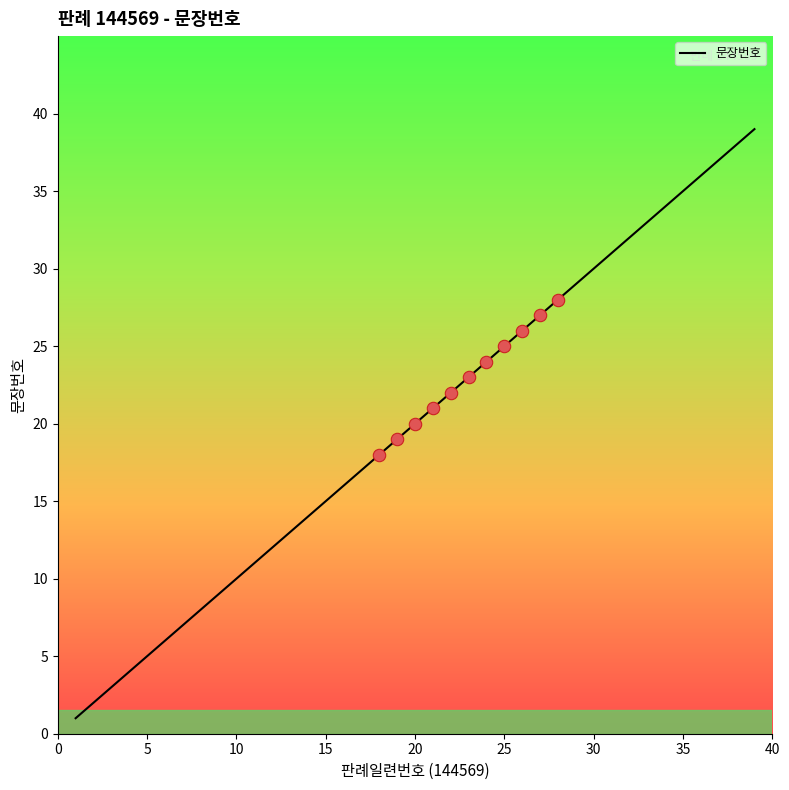

What is the greatest value displayed?

39